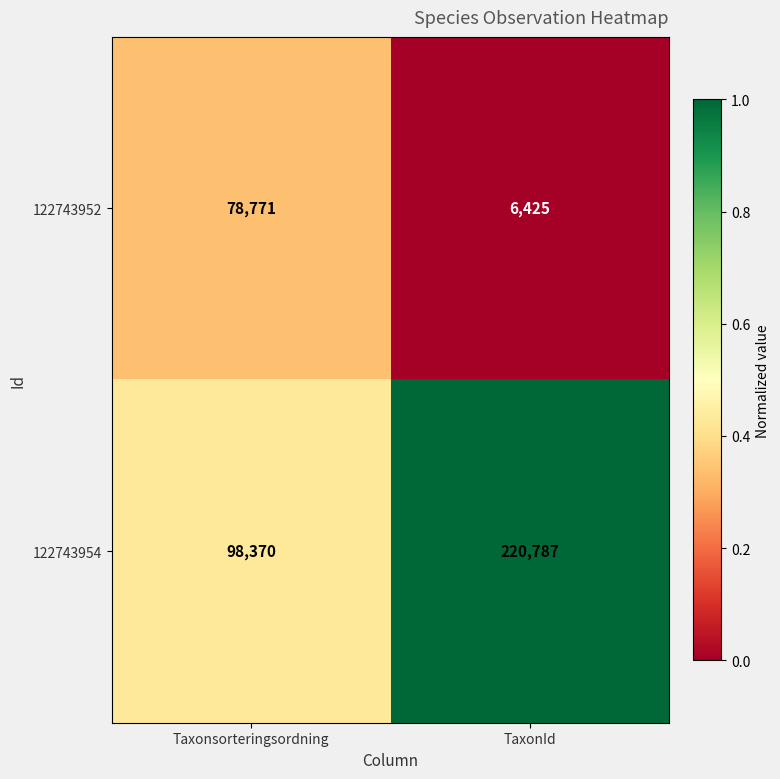

At which category does the chart reach its minimum across all series?

TaxonId